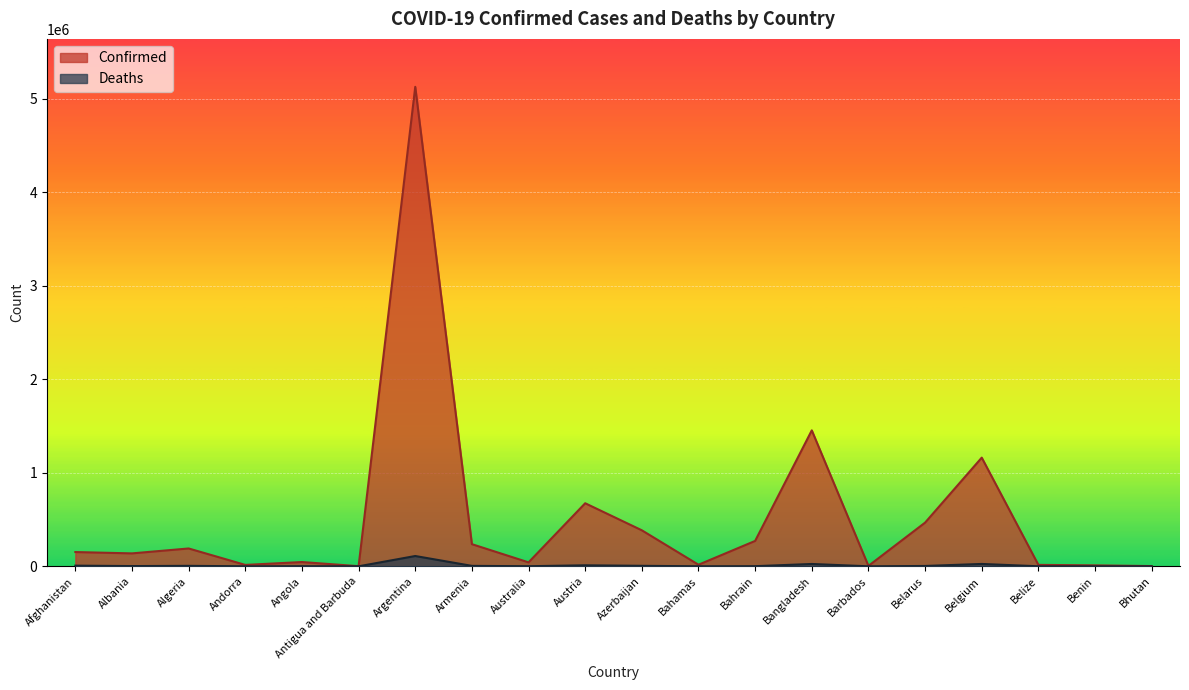

What is the value of the Confirmed point at the 7th from the left?

5124963